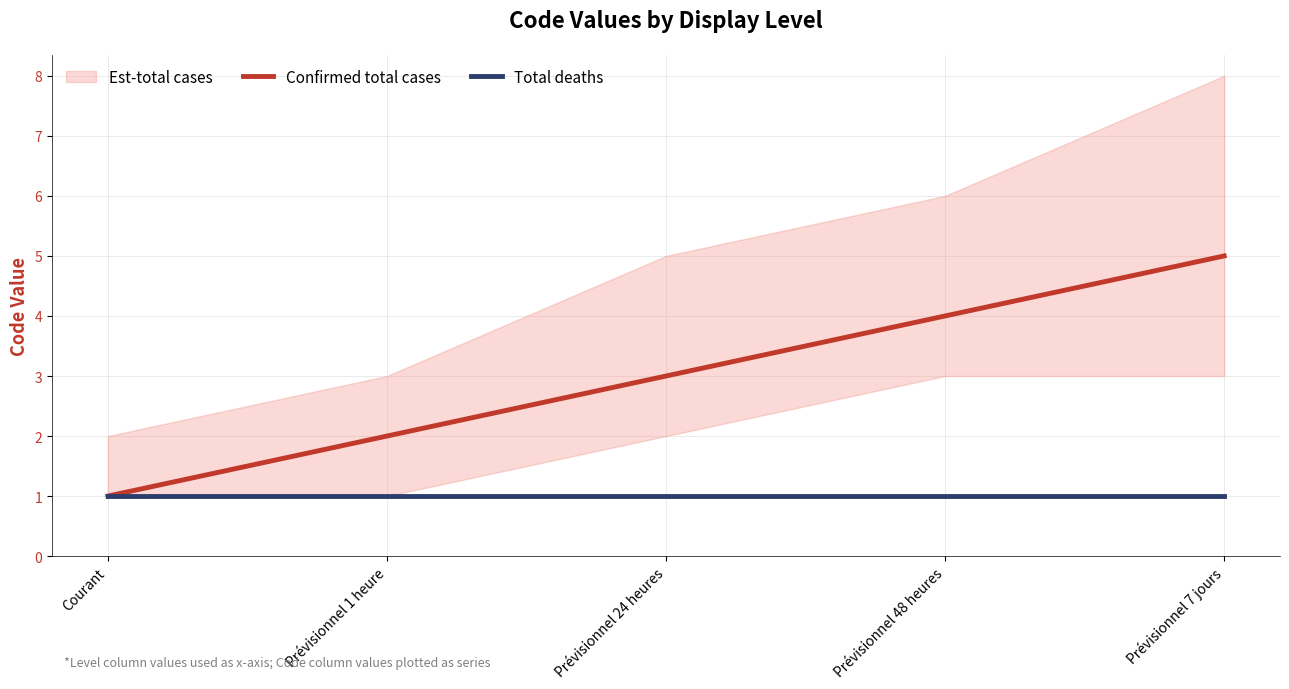

How many lines are shown in the chart?

2